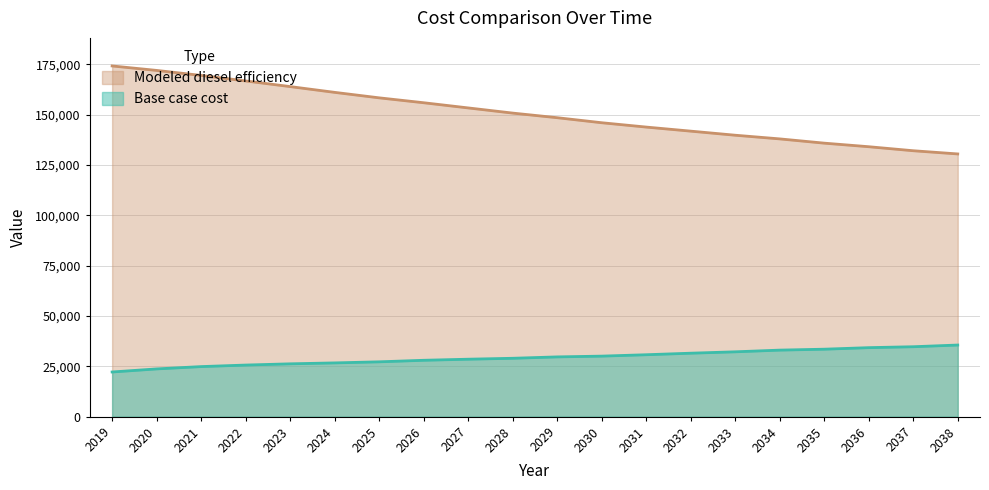

True or false: Modeled diesel efficiency and Base case cost cross at least once.

False